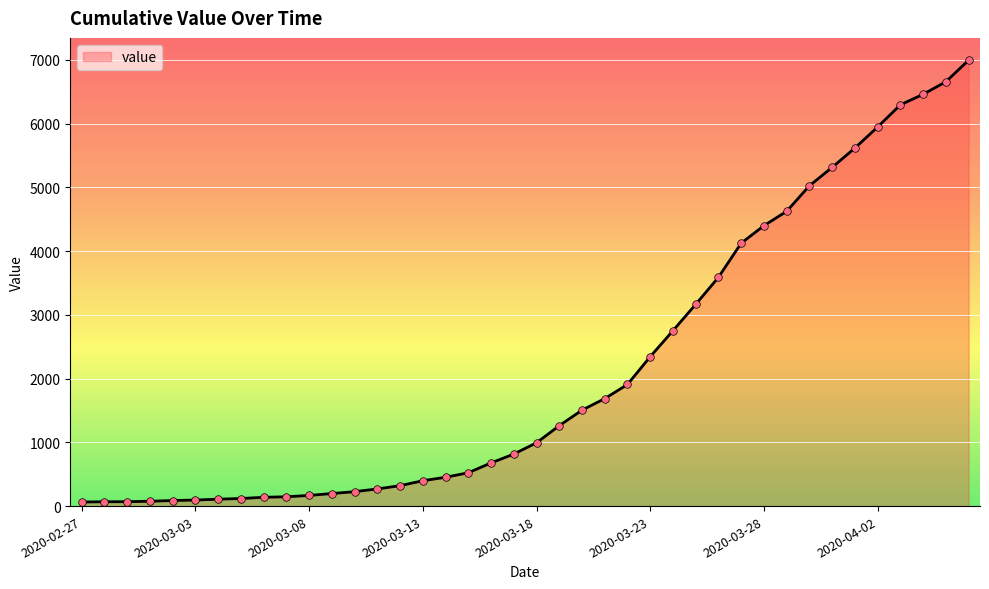

What is the difference between the maximum and minimum values?

6931